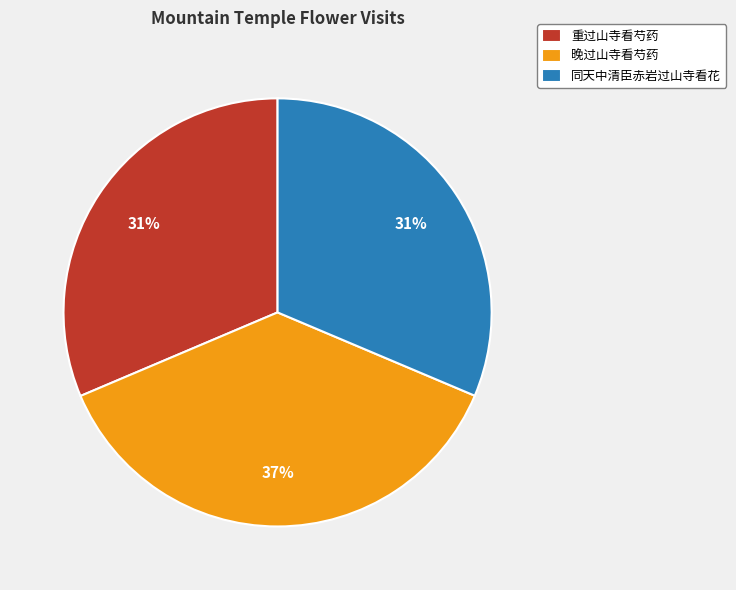

Is it true that 晚过山寺看芍药 is 37% of the pie?

True